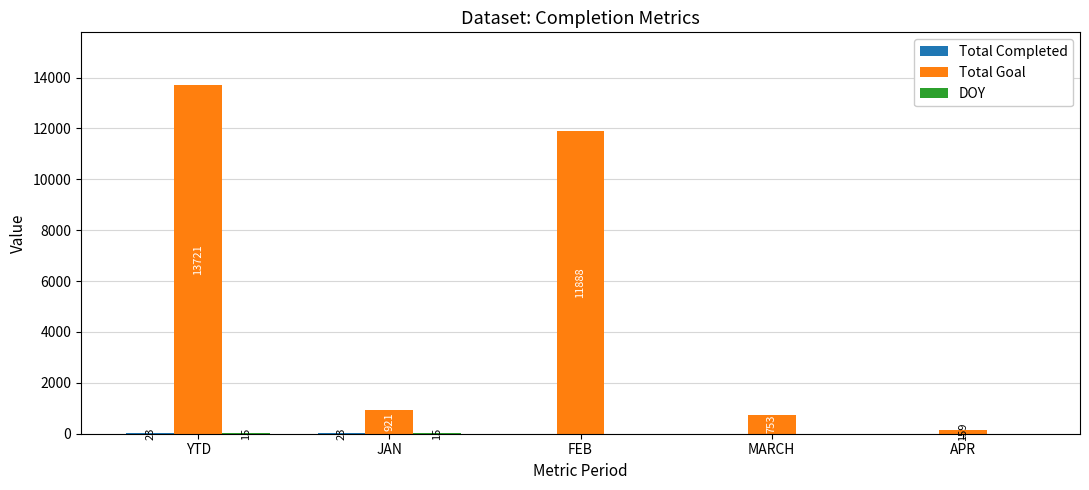

At which category is the sum across all series the highest?

YTD